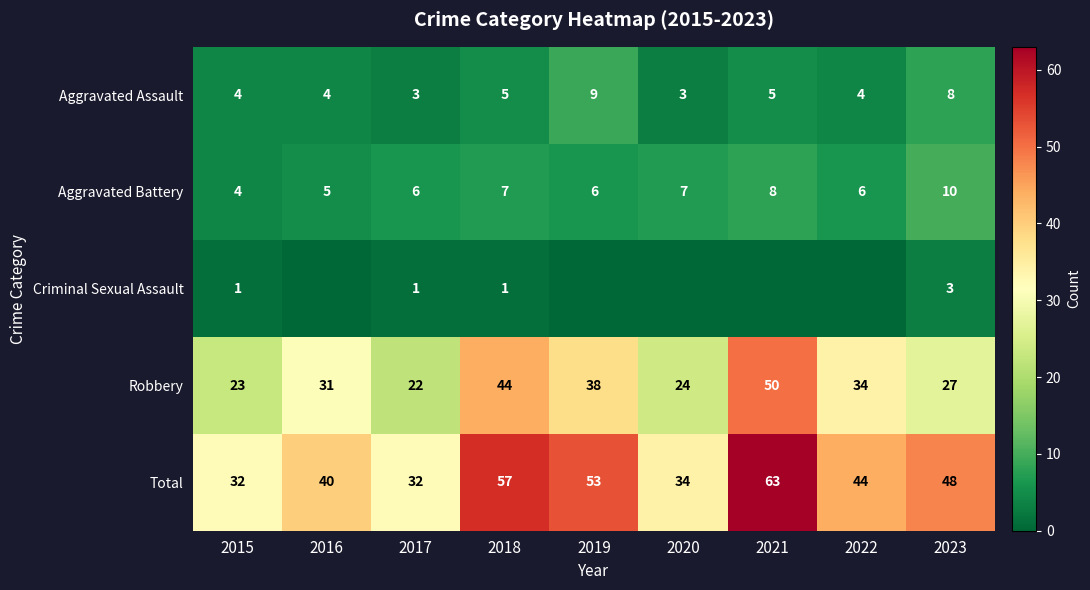

Is it true that Aggravated Assault equals 4 at 2017?

False